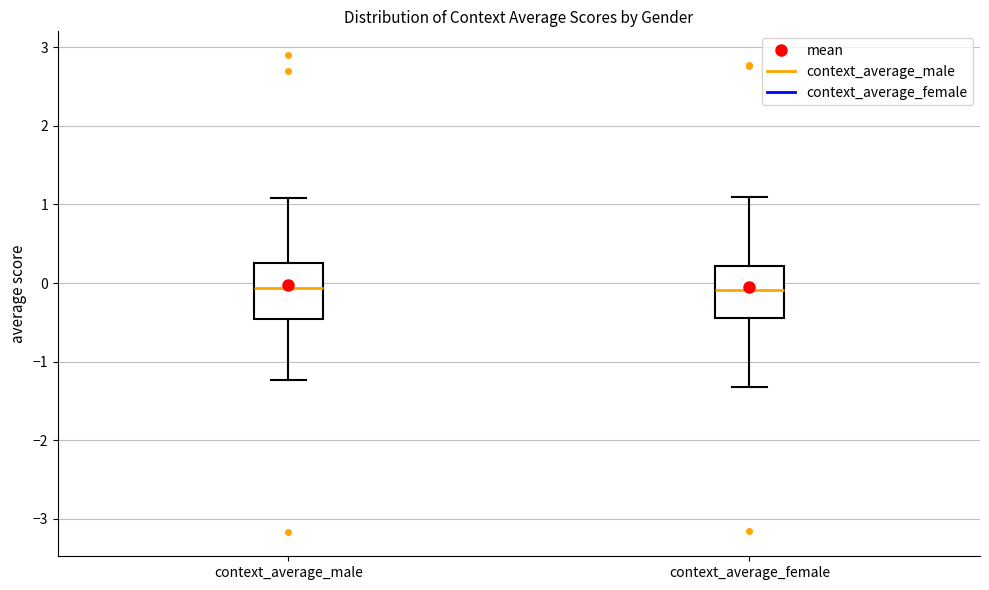

Where does the upper whisker of the box for context_average_female end on the y-axis? The values are not printed on the chart, so give them approximately, as read against the axis.

1.1